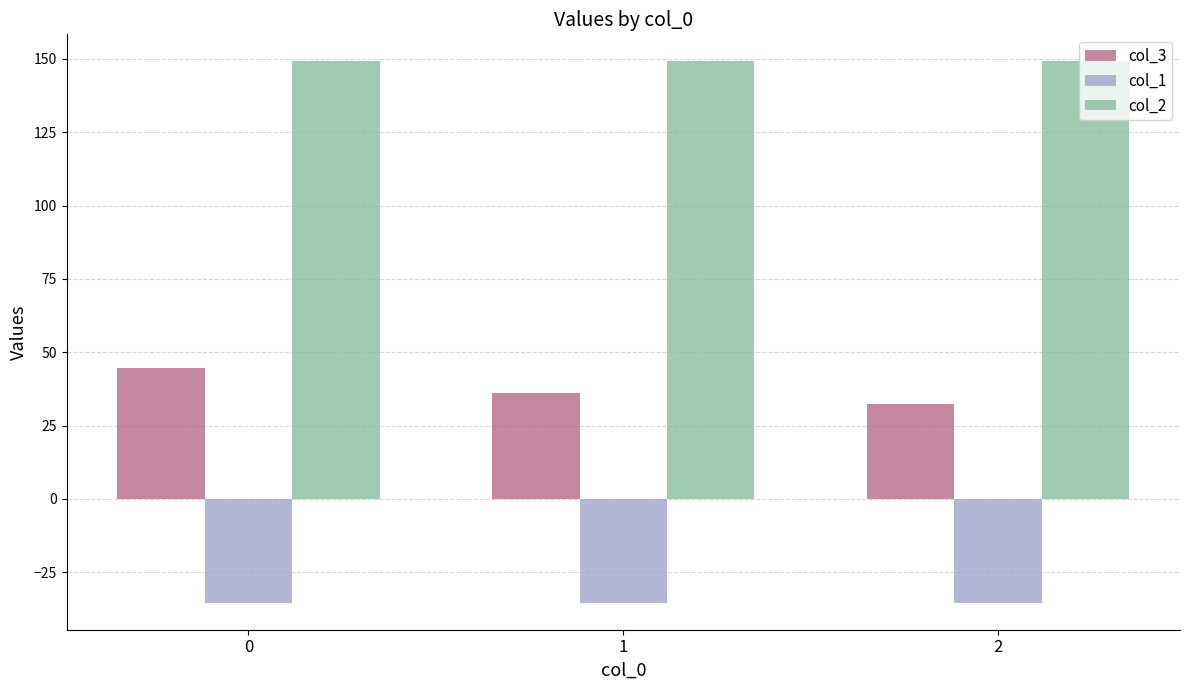

How many categories are shown in the chart?

3